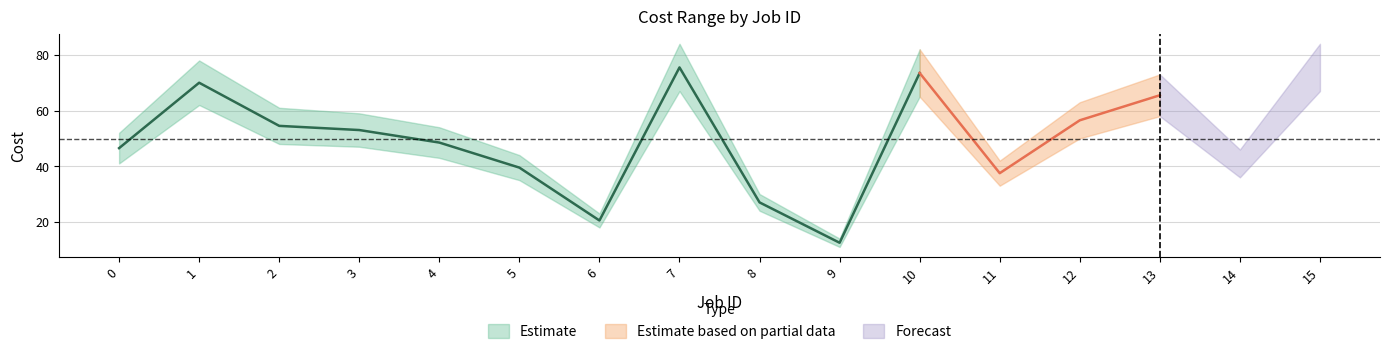

True or false: Cost min and Cost max intersect in this chart.

False